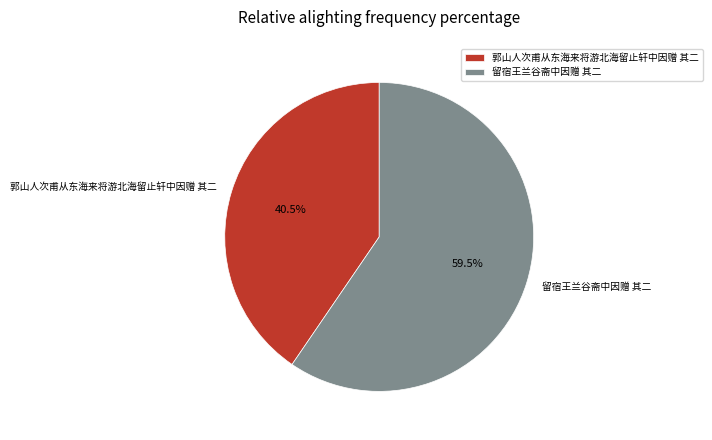

Which slice represents more than half of the pie?

留宿王兰谷斋中因赠 其二